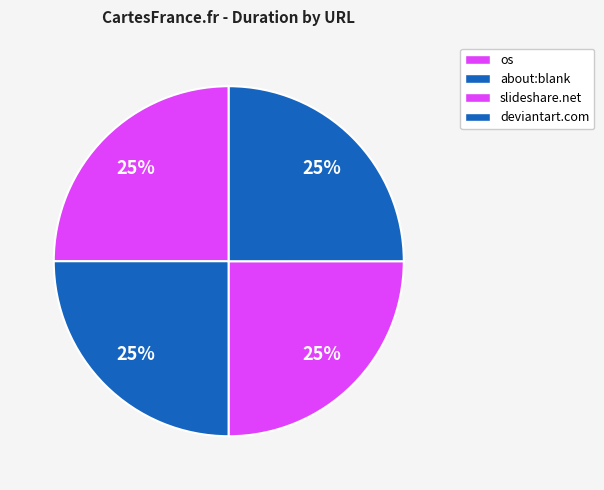

To the nearest percent, what is the average slice percentage?

25%